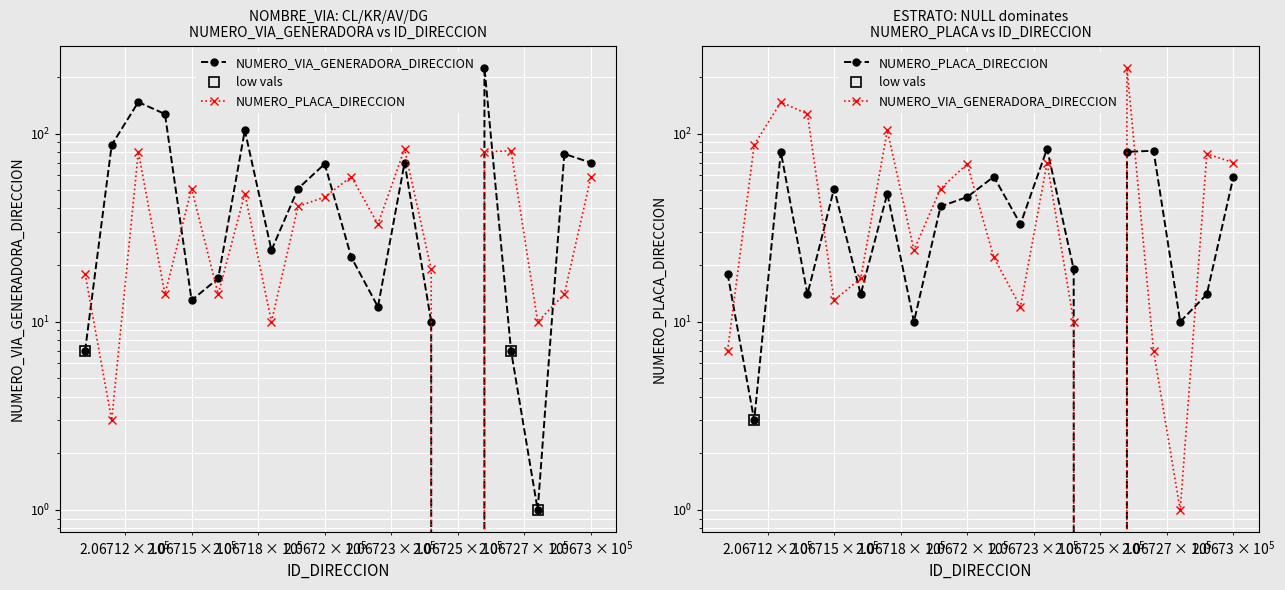

Is this an area chart (filled region under the line)?

No